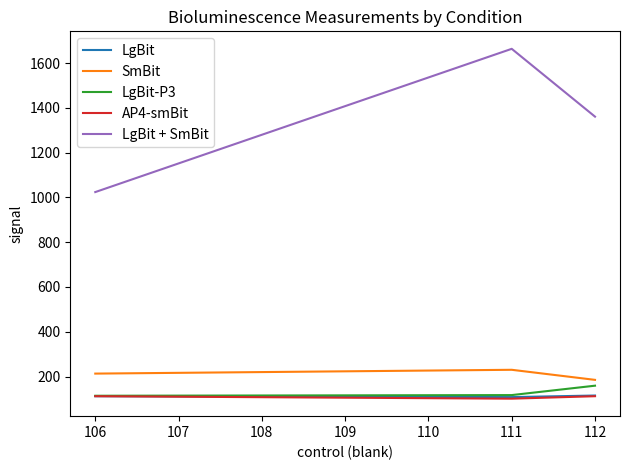

What is the smallest value displayed?

101